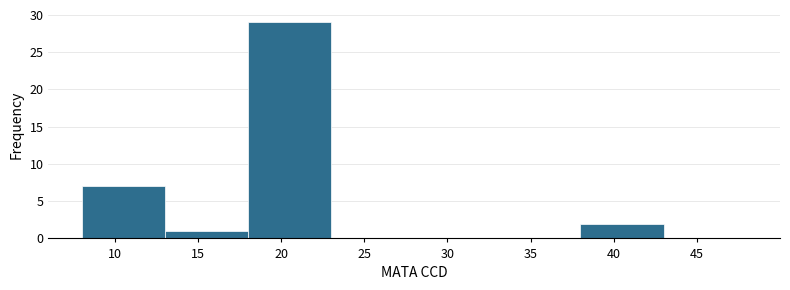

How tall is the bar that spans 18 to 23 on the x-axis? The values are not printed on the chart, so give them approximately, as read against the axis.

29